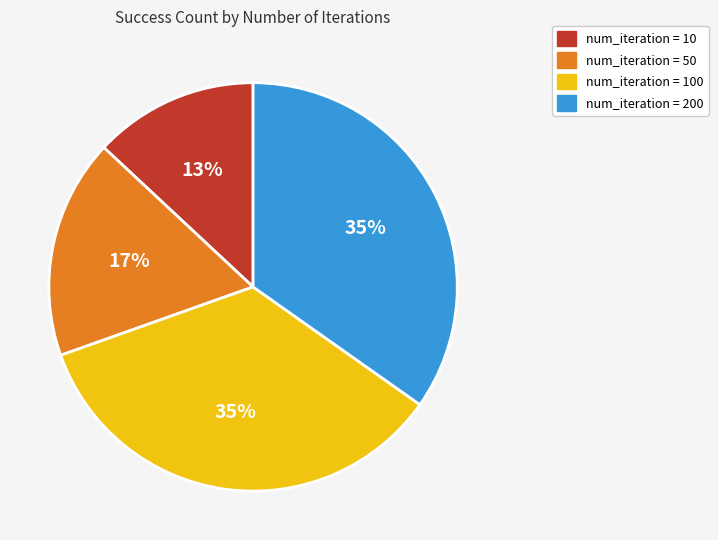

To the nearest percent, what is the difference between the largest and smallest slice percentages?

22%